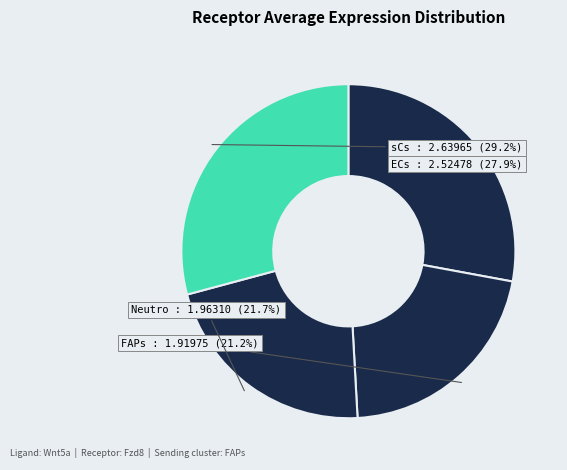

How many slices are in this pie chart?

4